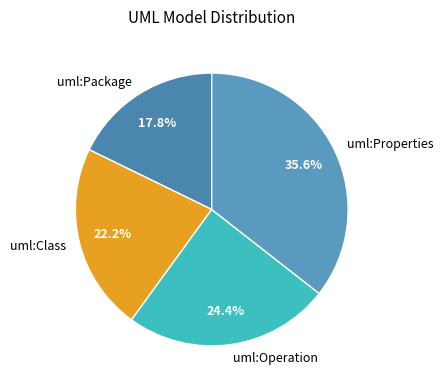

Approximately how many times larger is the value at uml:Package compared to uml:Class?

0.8